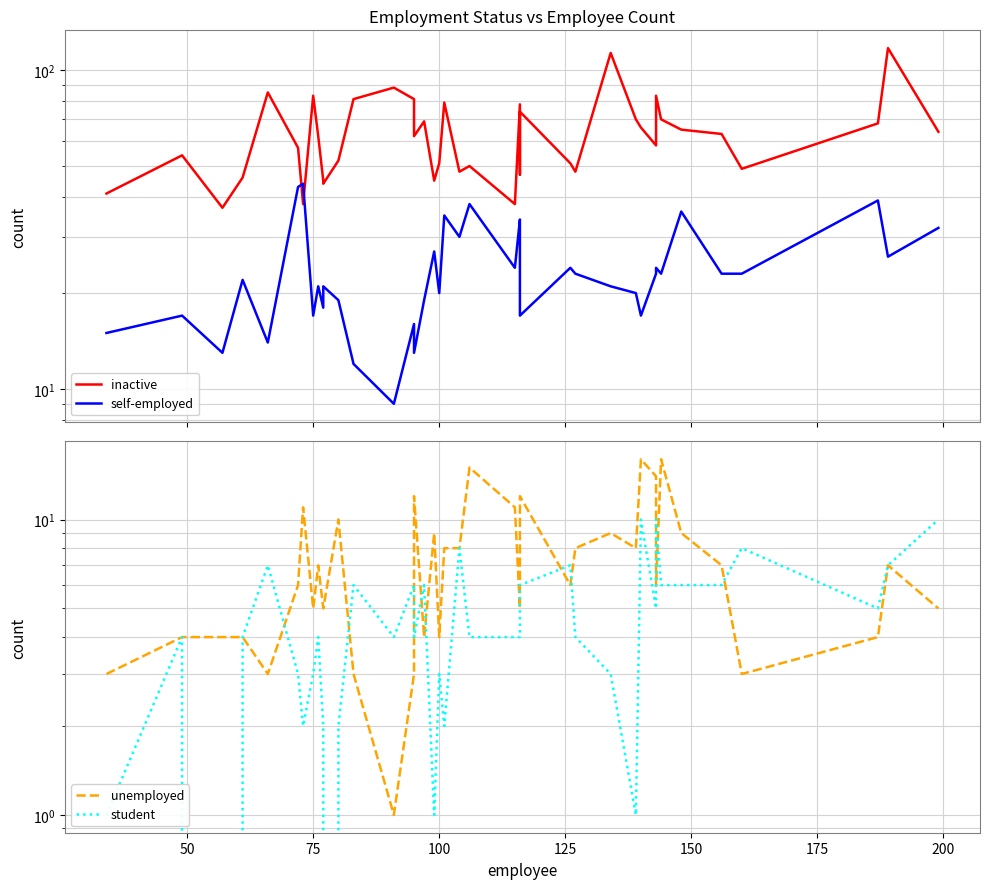

Which series has the widest spread of values?

inactive